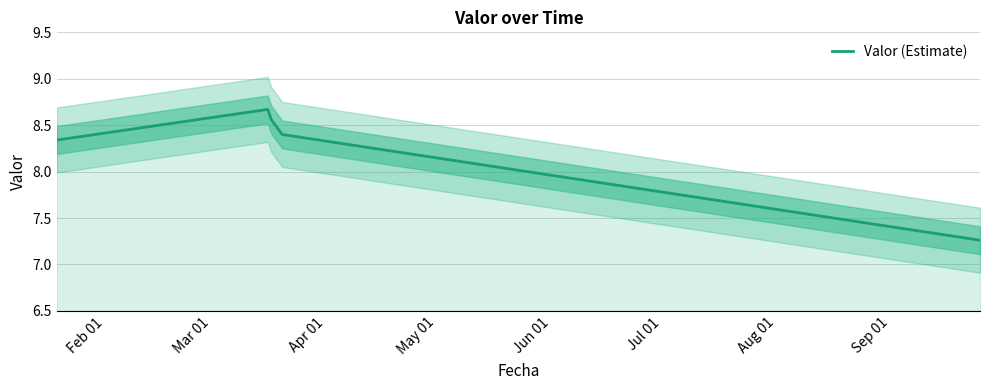

What is the value of the 3rd point from the left?

8.6